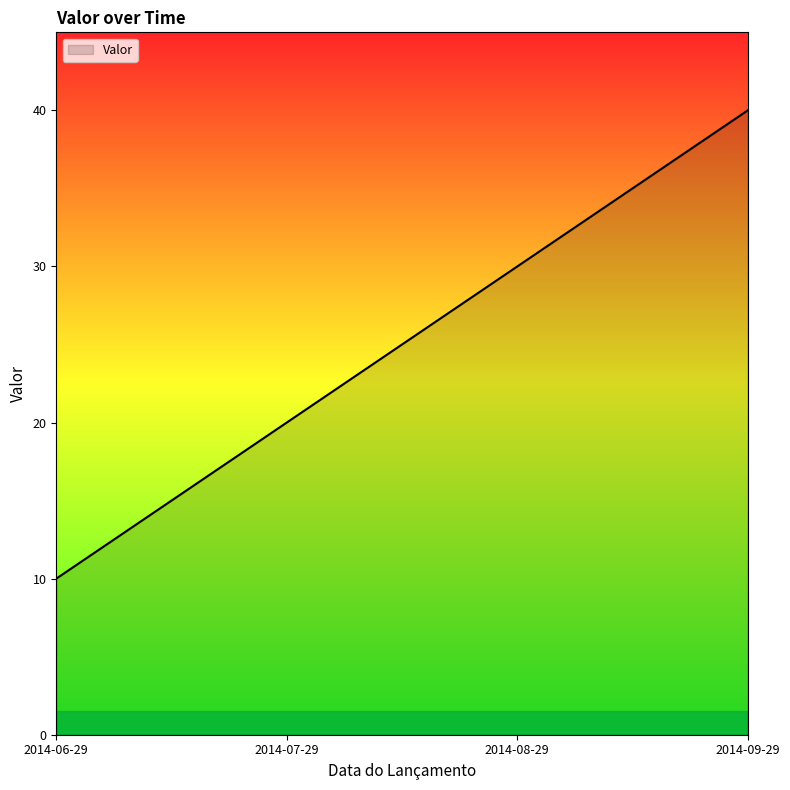

The chart shows a value of 40 at 2014-09-29. True or false?

True